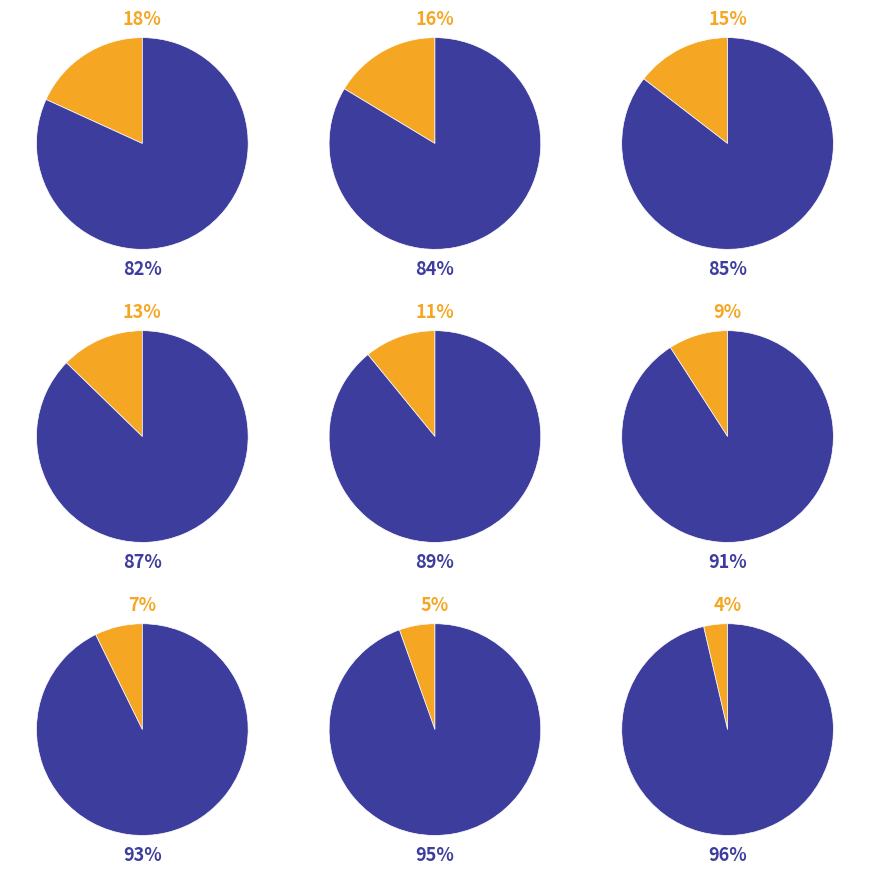

To the nearest percent, what percentage of the pie is 2023?

13%